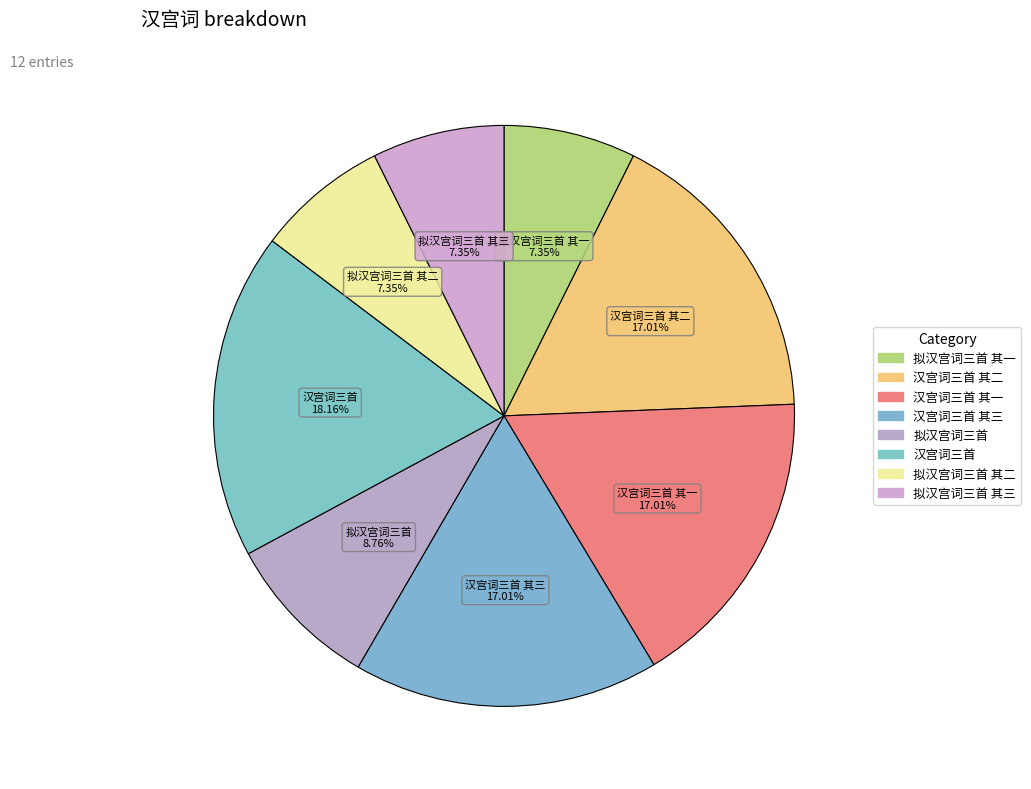

Count the number of slices in the pie.

8